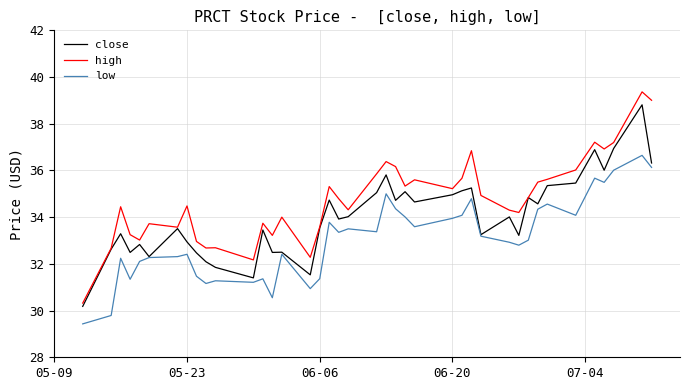

Count the number of data series in this chart.

3